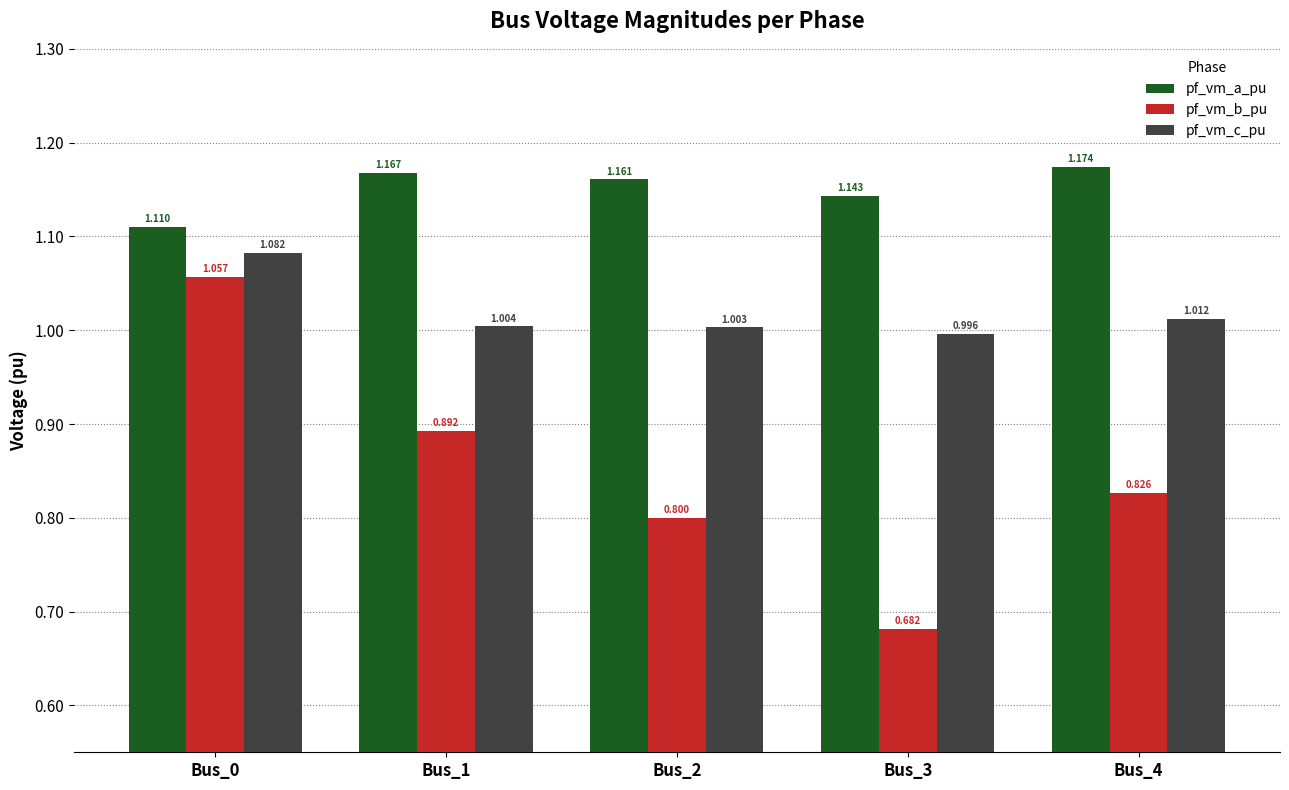

At Bus_0, list the series in order from smallest to largest.

pf_vm_b_pu, pf_vm_c_pu, pf_vm_a_pu